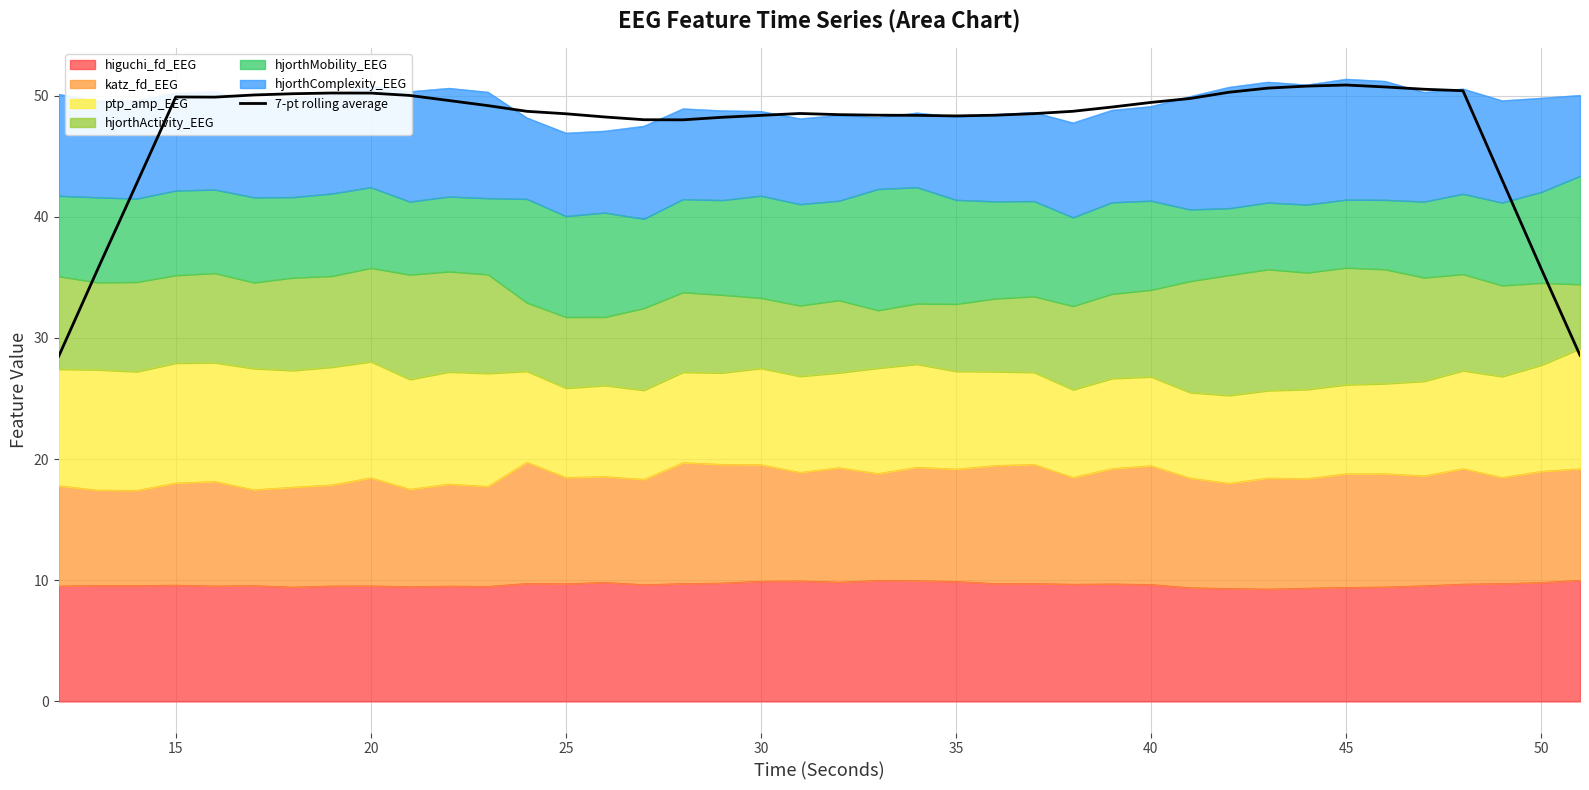

Does the chart display data point markers on the line(s)?

No